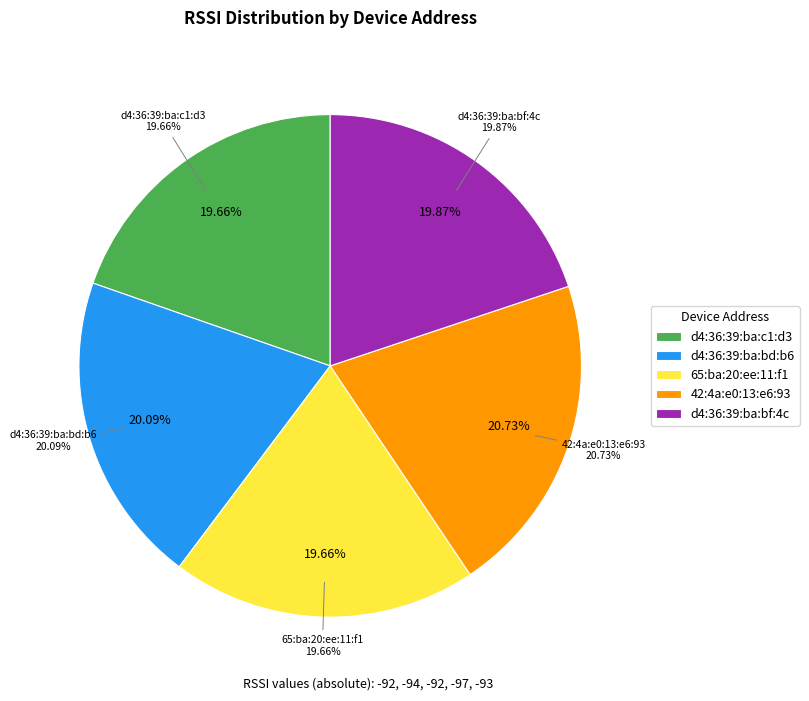

Is there any slice that represents more than half of the pie?

No